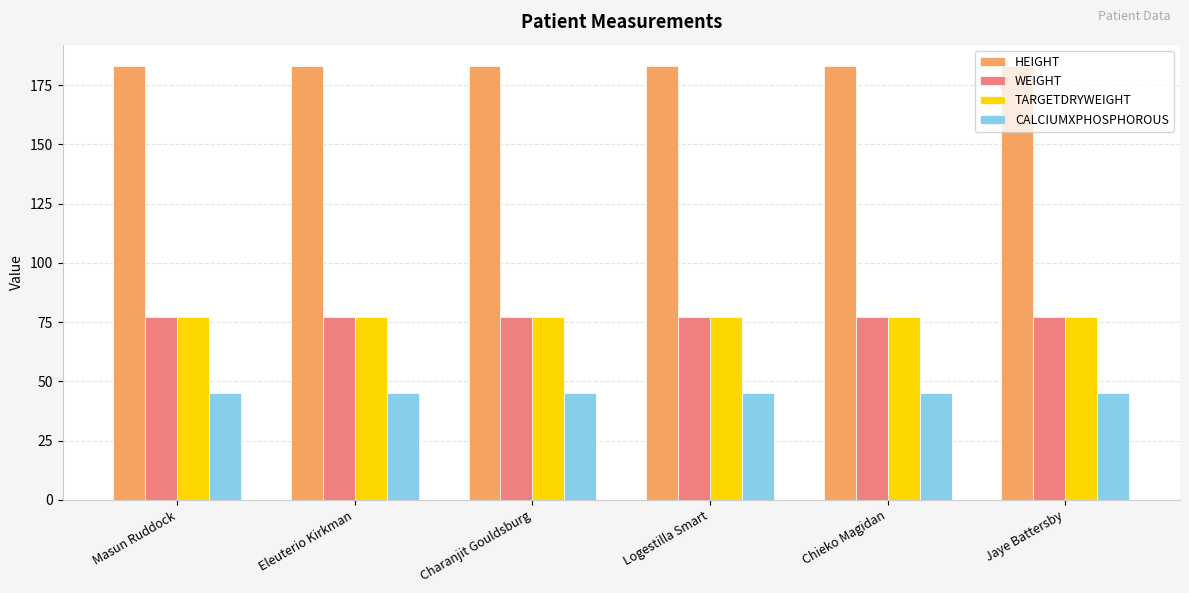

What is the lowest value of the WEIGHT series?

77.1